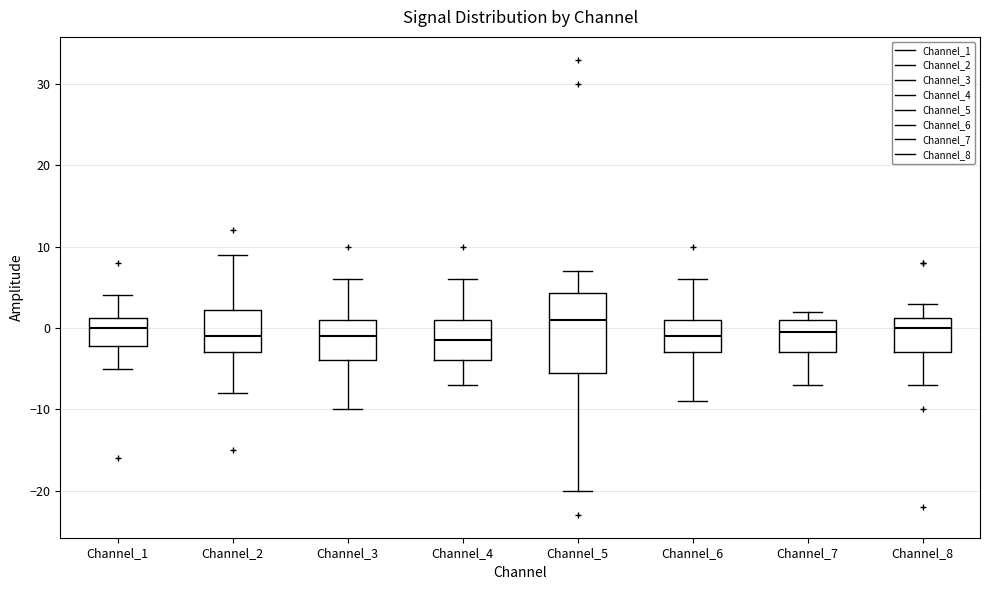

Where is the lower edge of the box for Channel_4 on the y-axis? The values are not printed on the chart, so give them approximately, as read against the axis.

-4